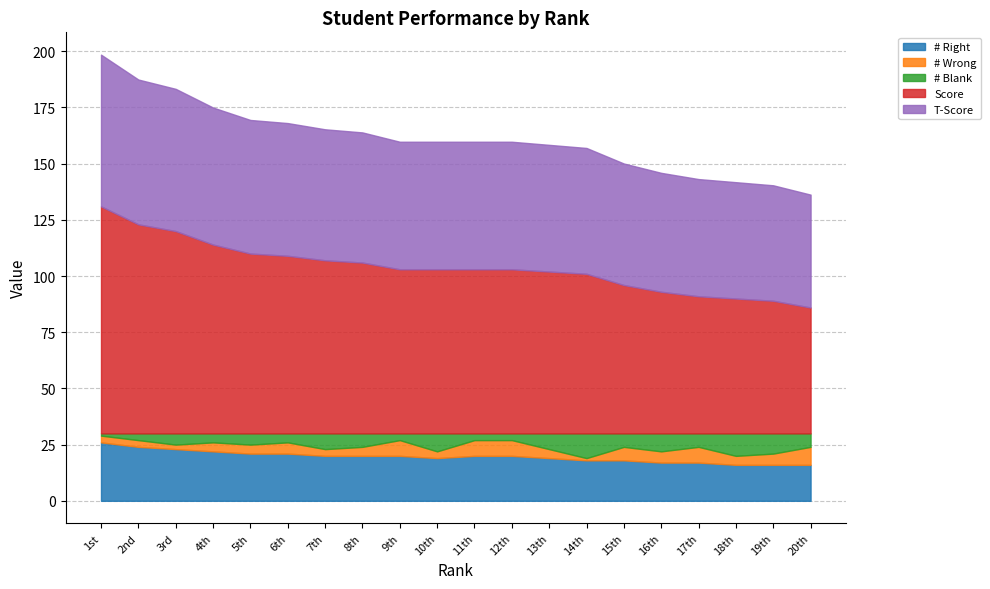

List the series in order of their peak value, highest first.

Score, T-Score, # Right, # Blank, # Wrong